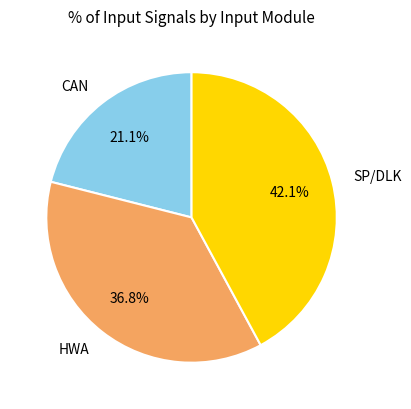

To the nearest percent, what portion does HWA represent?

37%